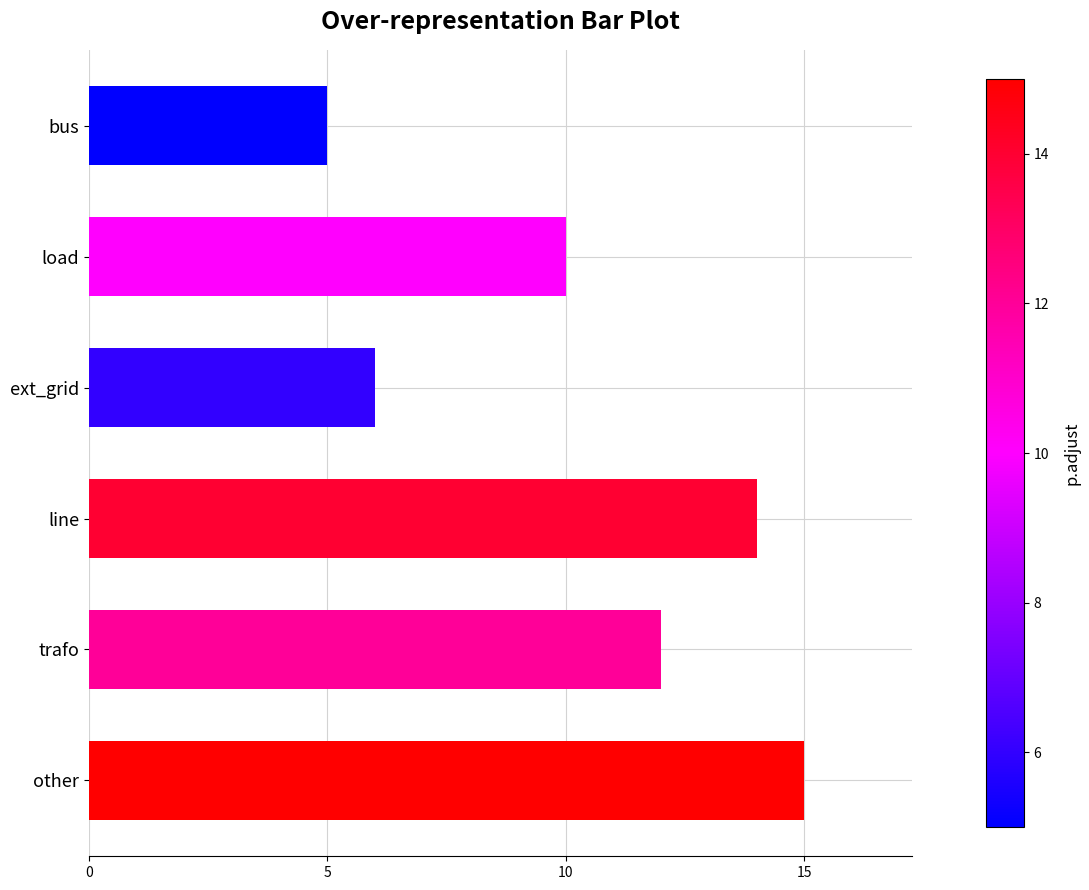

What is the approximate value at line?

14